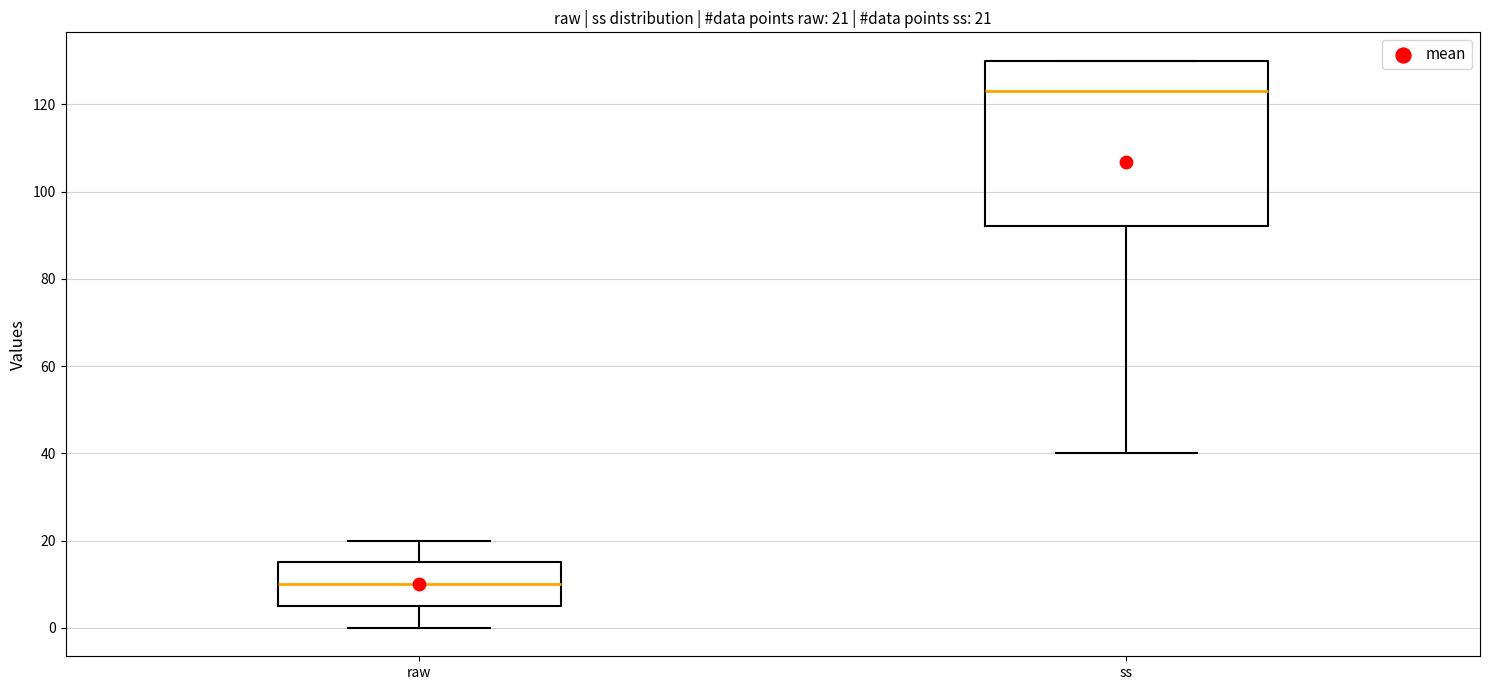

Comparing the boxes themselves (not the whiskers), which one is the tallest?

ss